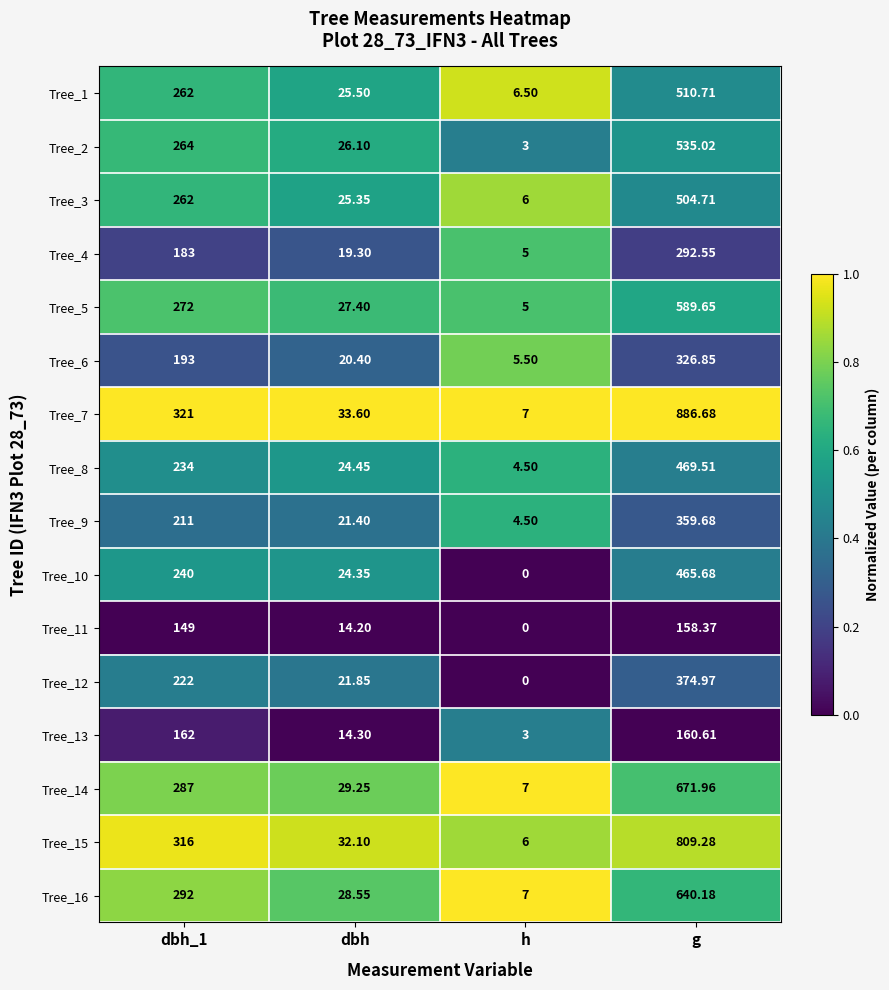

At which label does Tree_3 reach its minimum?

h